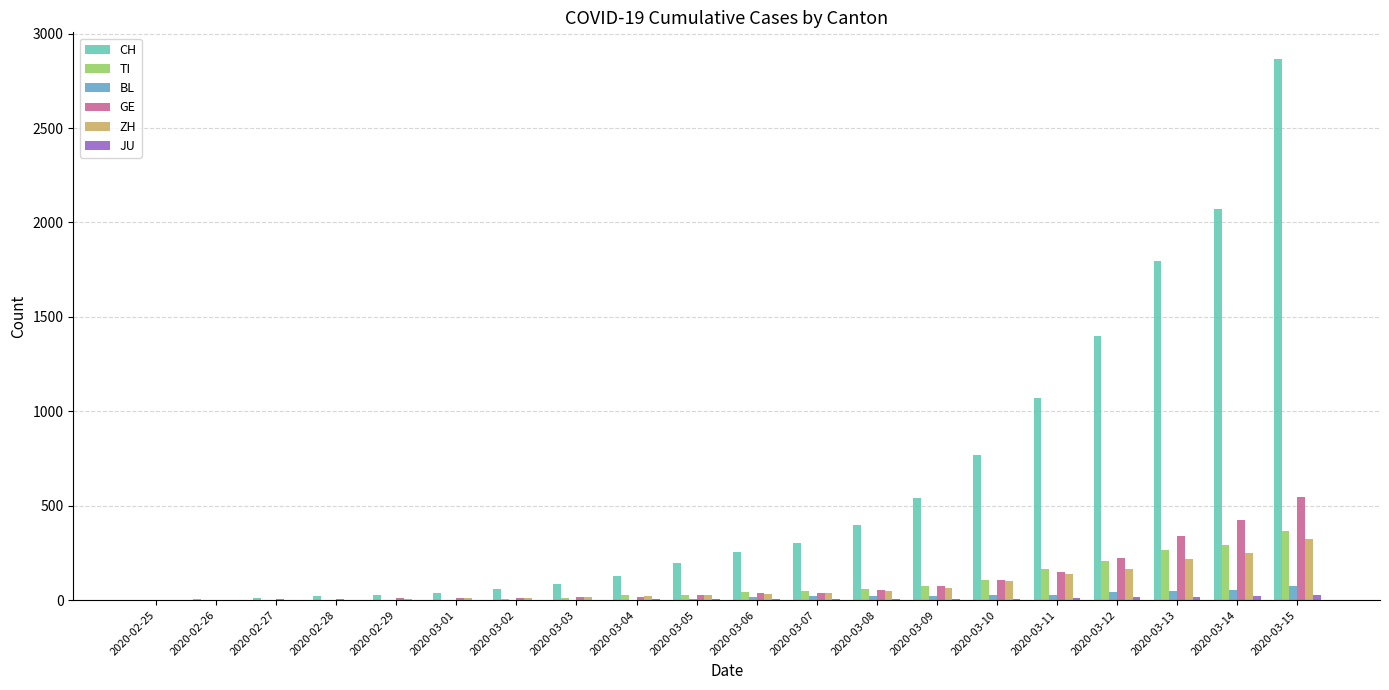

Where is CH nearest to the value 1433?

2020-03-12